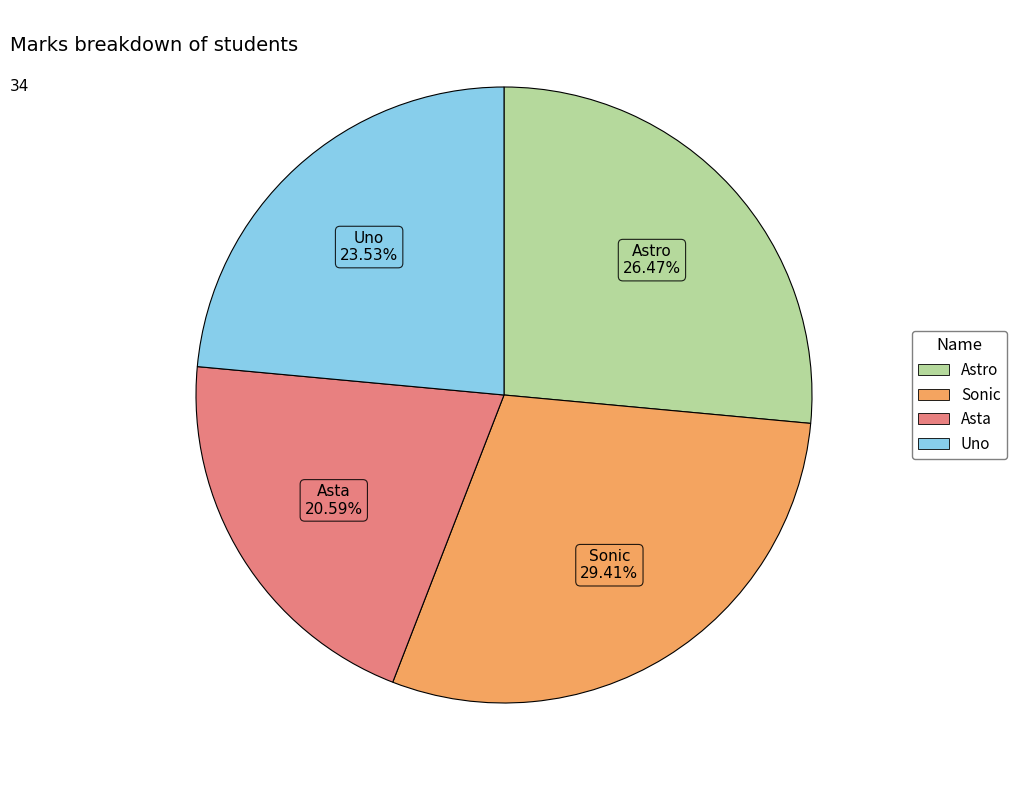

To the nearest percent, what is the average slice percentage?

25%